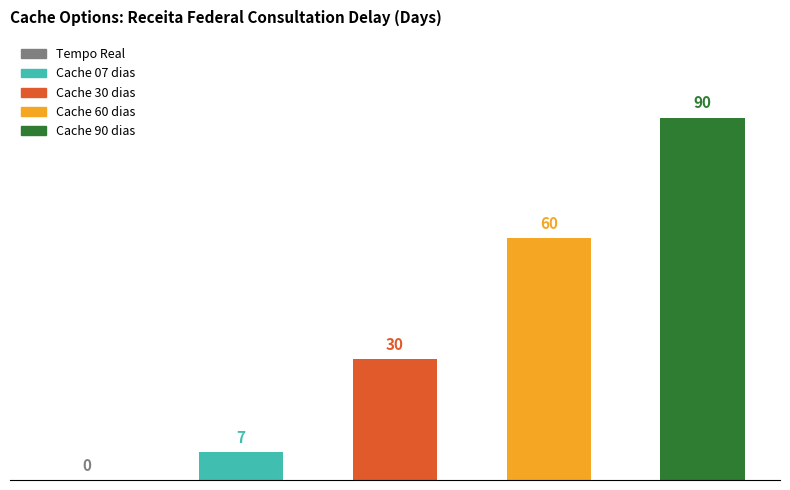

What is the sum of all values?

187